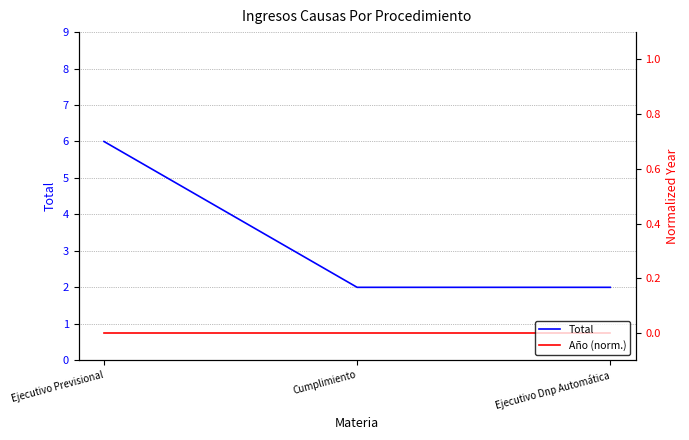

What is the label of the 3rd point from the right?

Ejecutivo Previsional